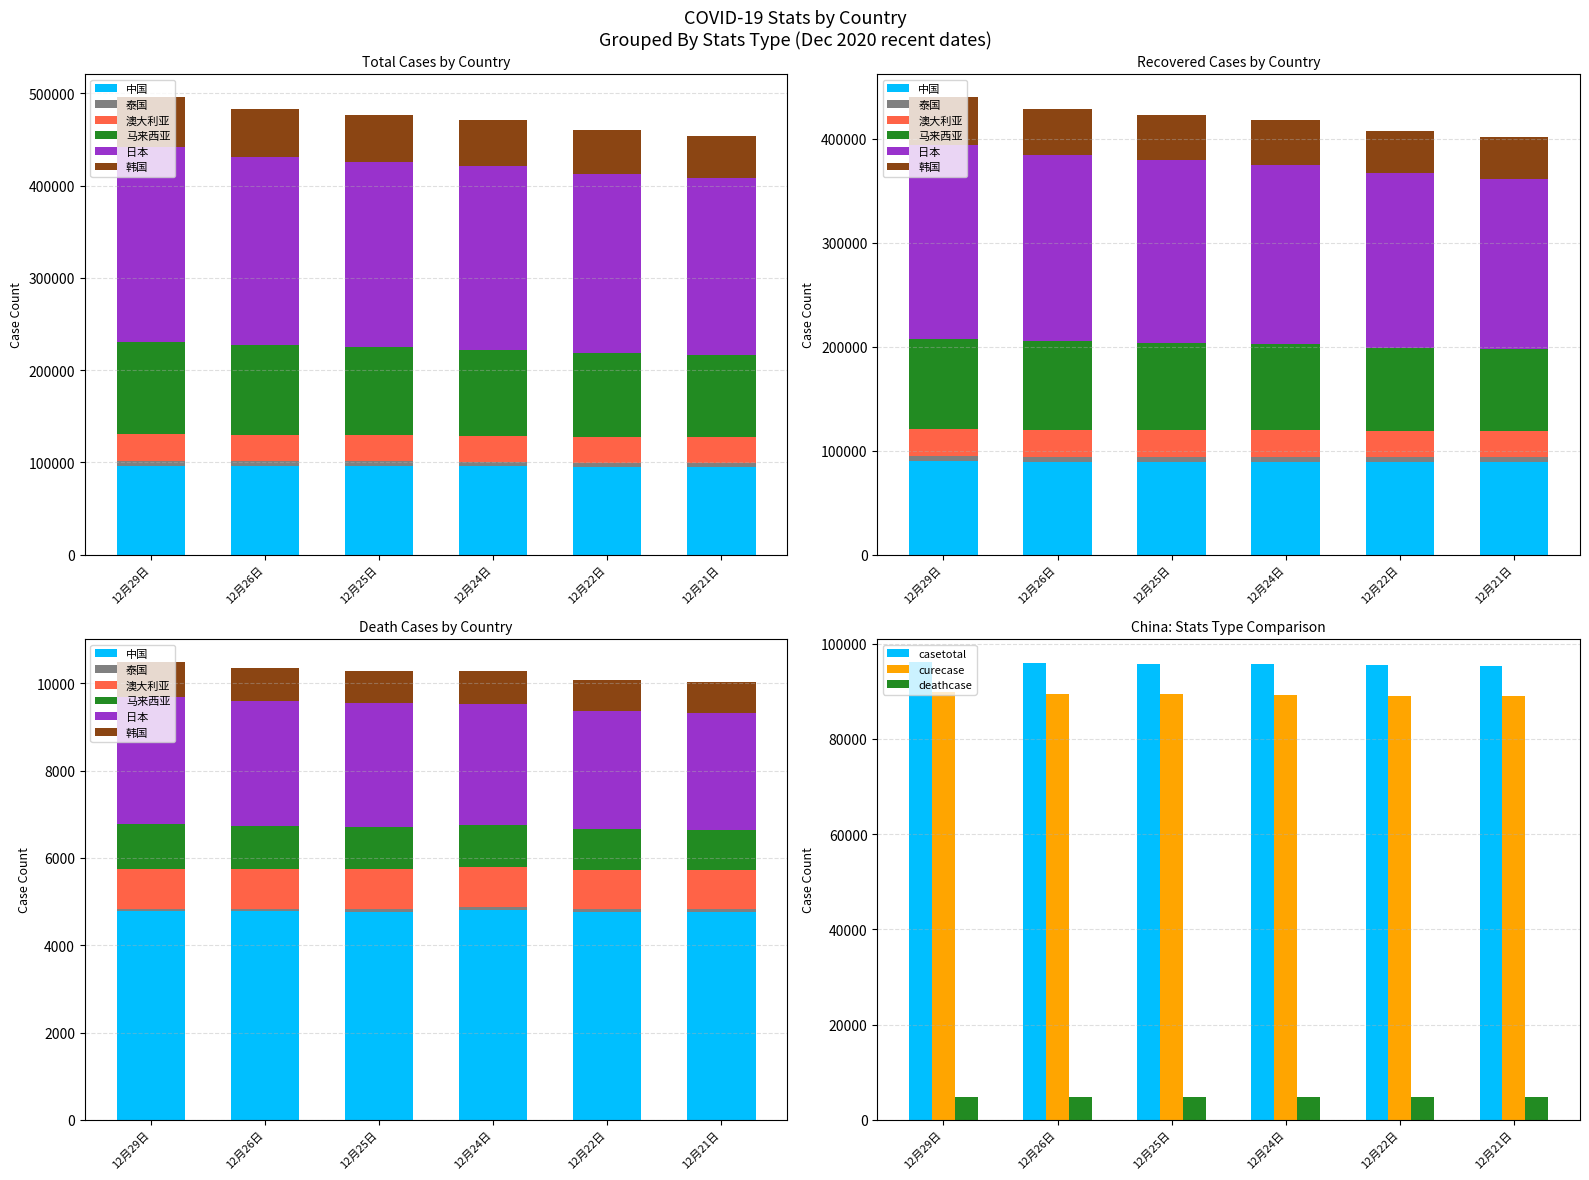

Are the bars horizontal?

No